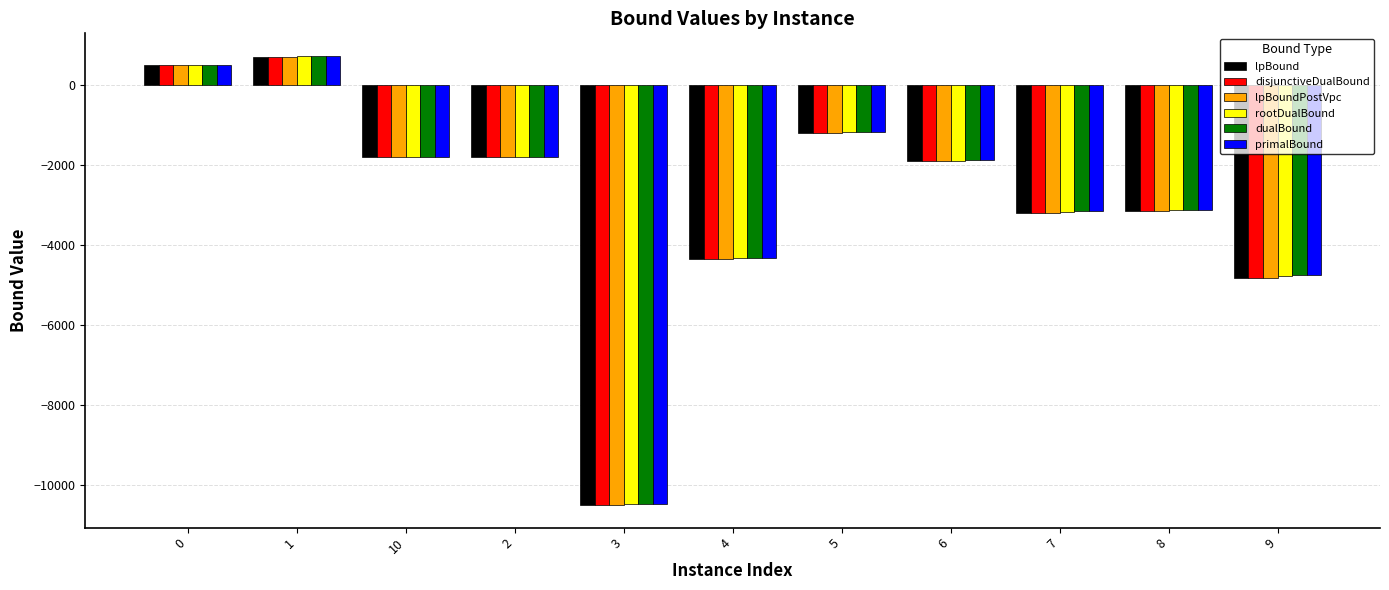

Which category has the highest value in the lpBound series?

1